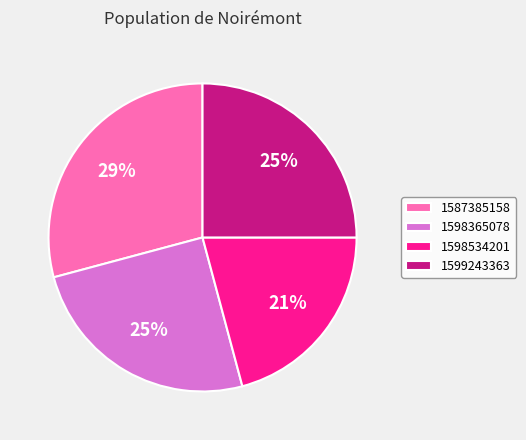

What percentage is the 1598365078 slice, to the nearest percent?

25%